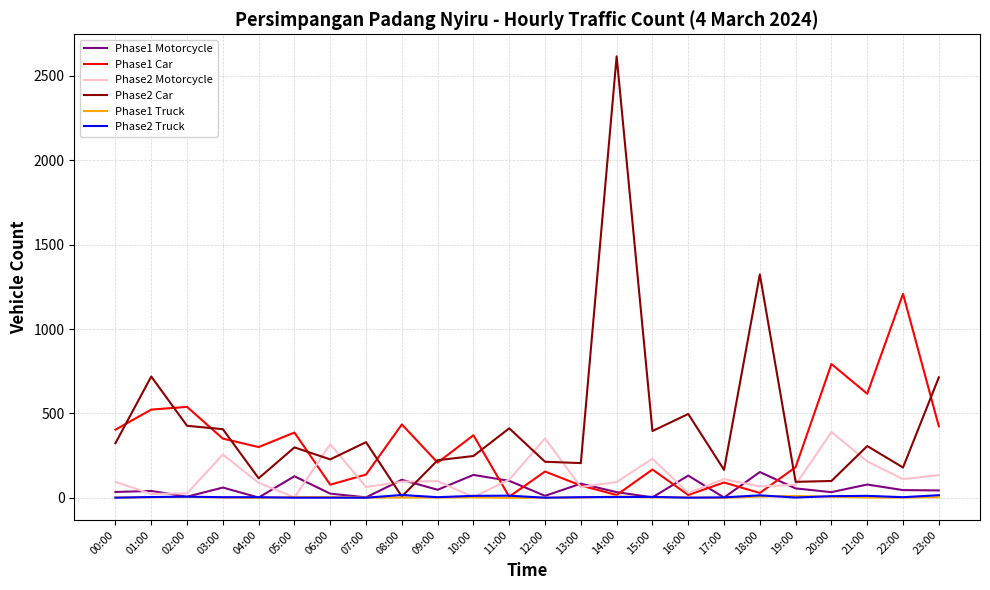

Is it true that Phase2 Car equals 407 at 03:00?

True